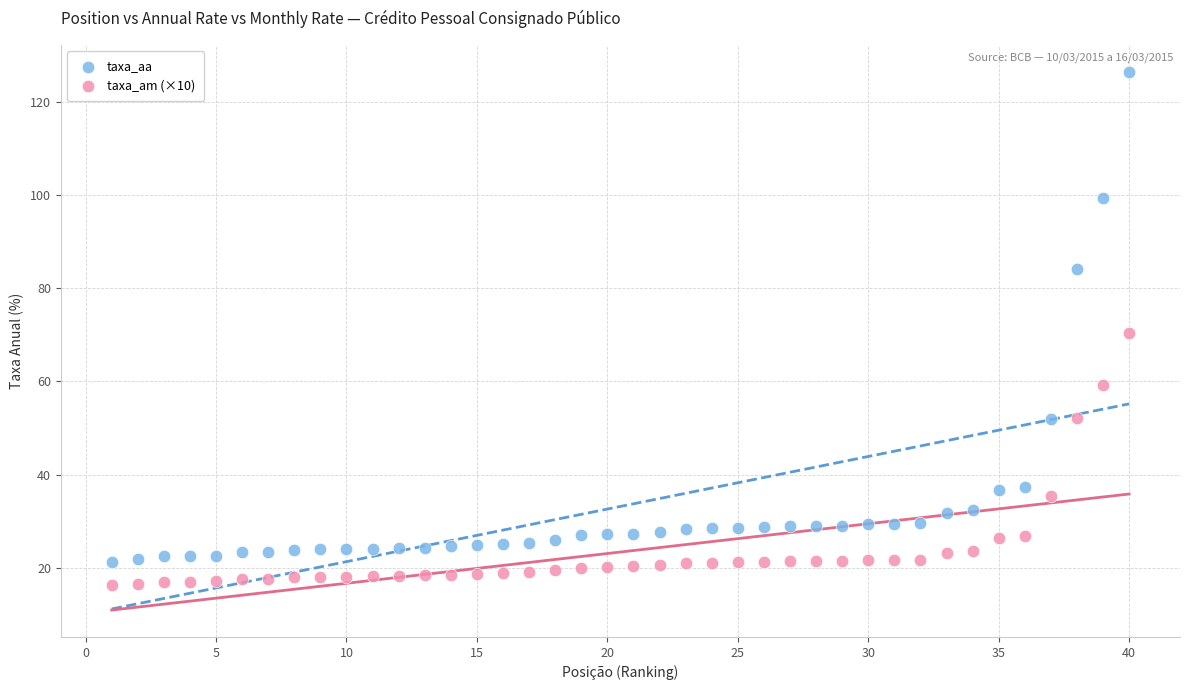

Across all data points, what is the range of Y values (max minus min)?

110.0